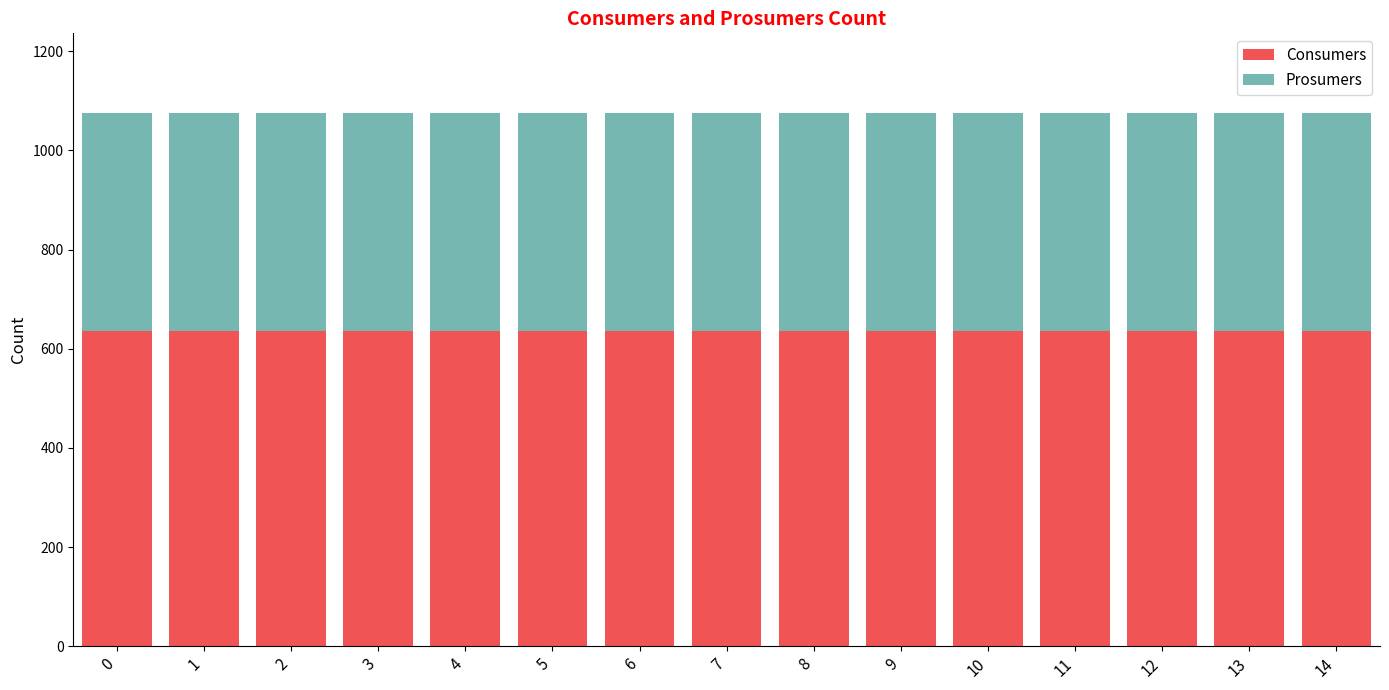

What is the maximum value for Consumers?

635